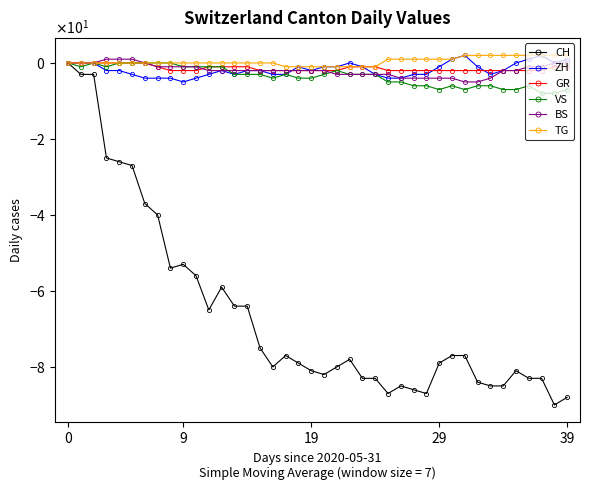

What is the value of the GR point at the 29th from the left?

-2